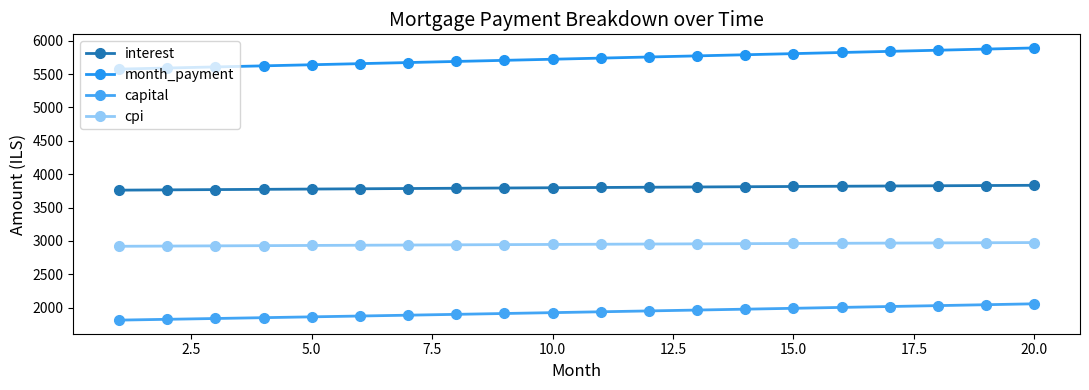

What is the smallest value displayed?

1813.6